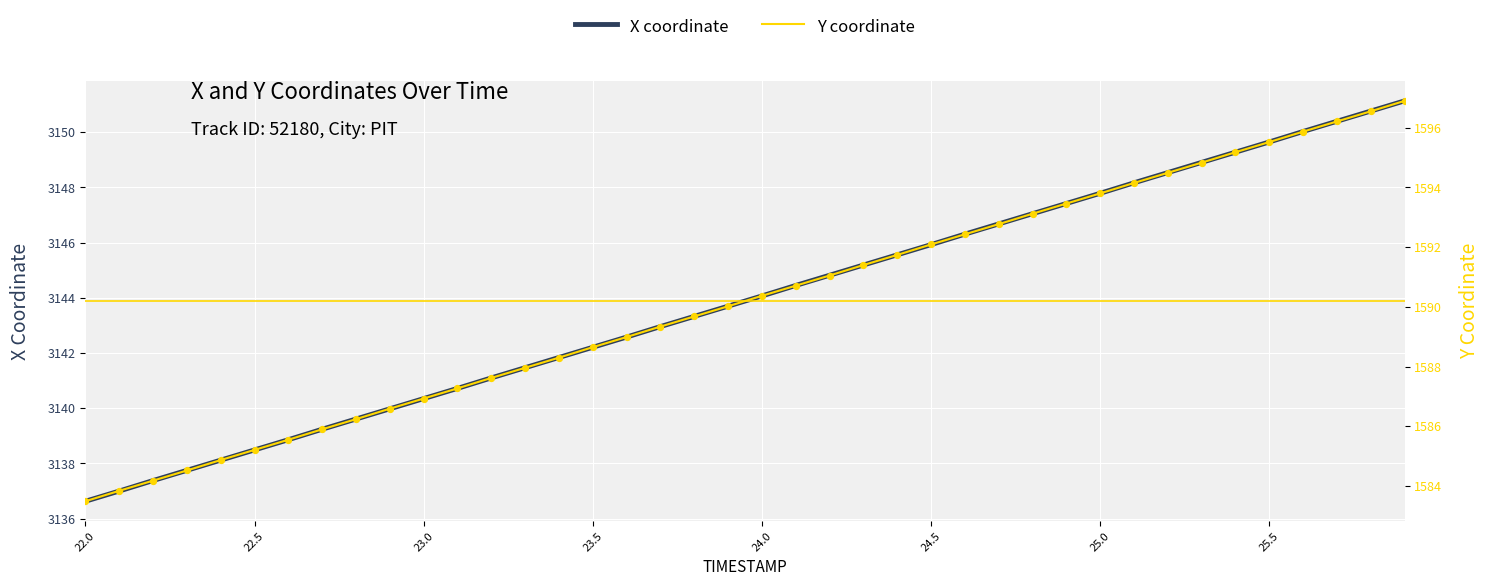

Which series contains the highest Y value?

X coordinate